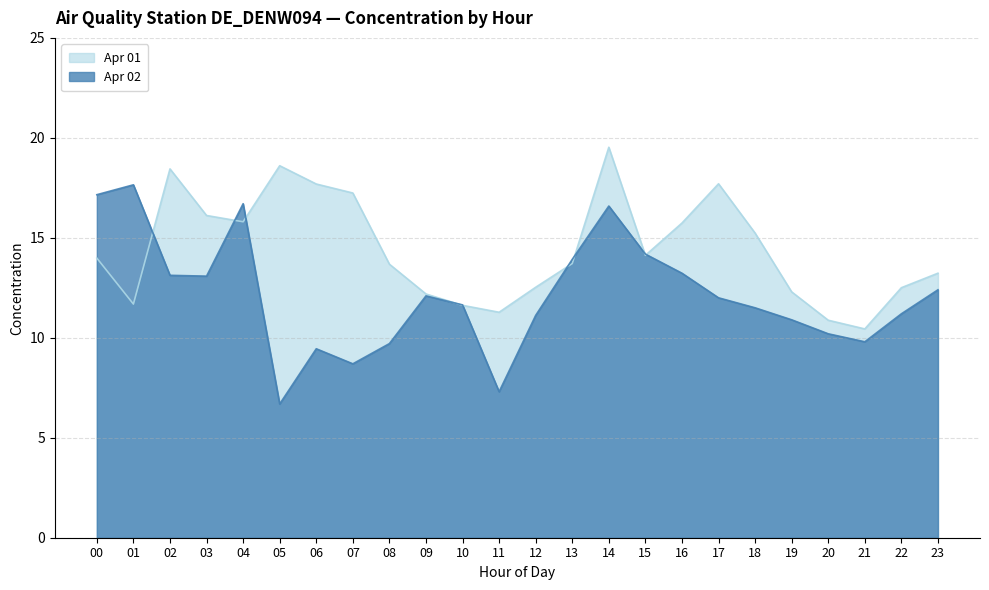

At which label does Apr 02 first exceed 12?

00